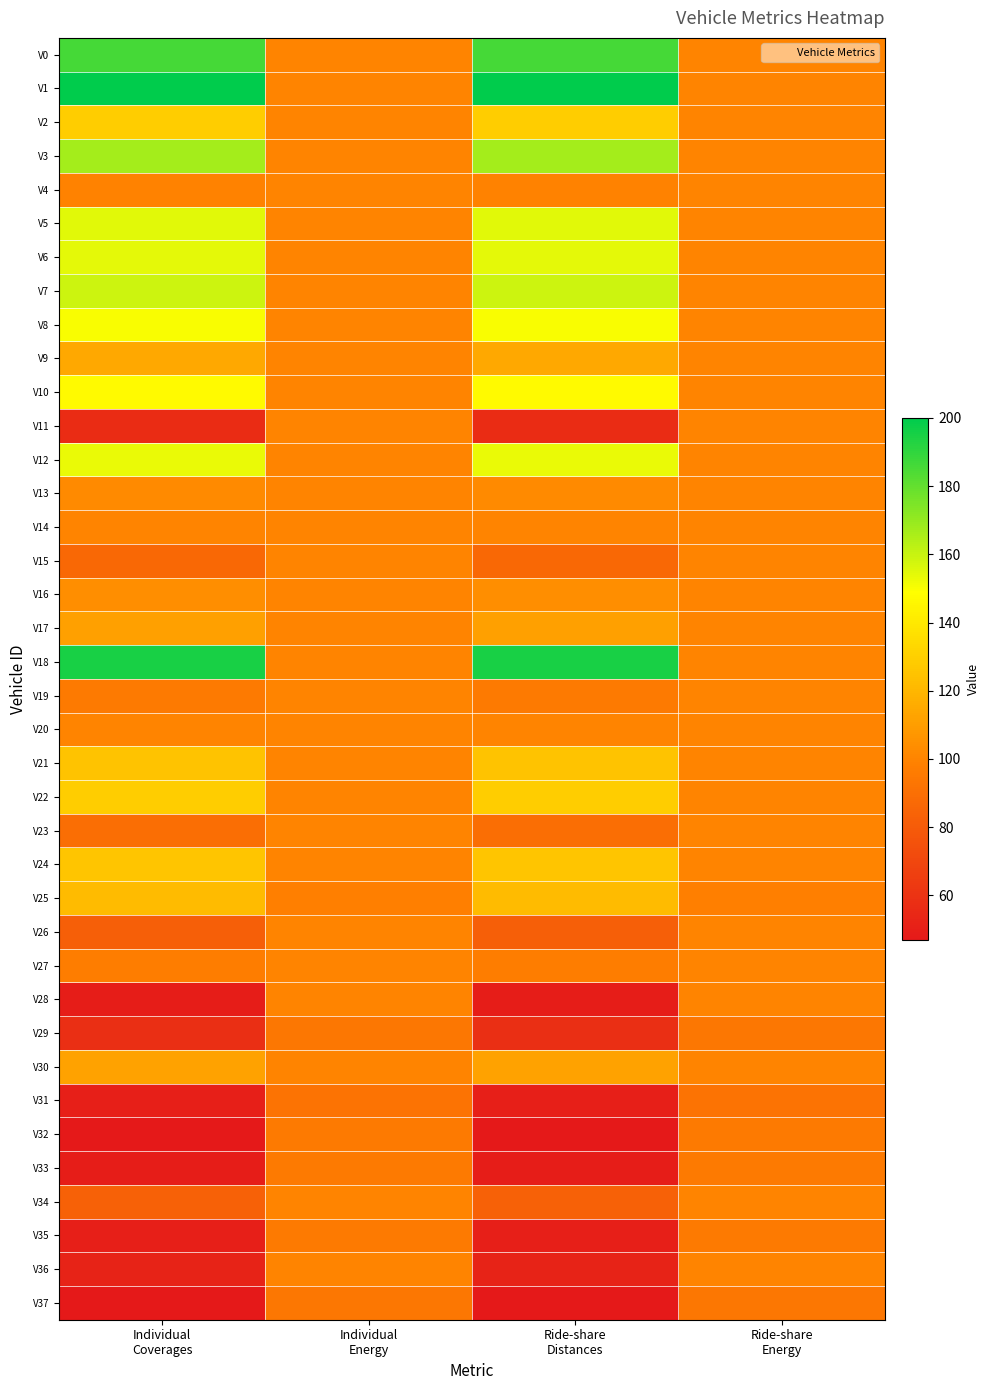

How many categories are shown in the chart?

4